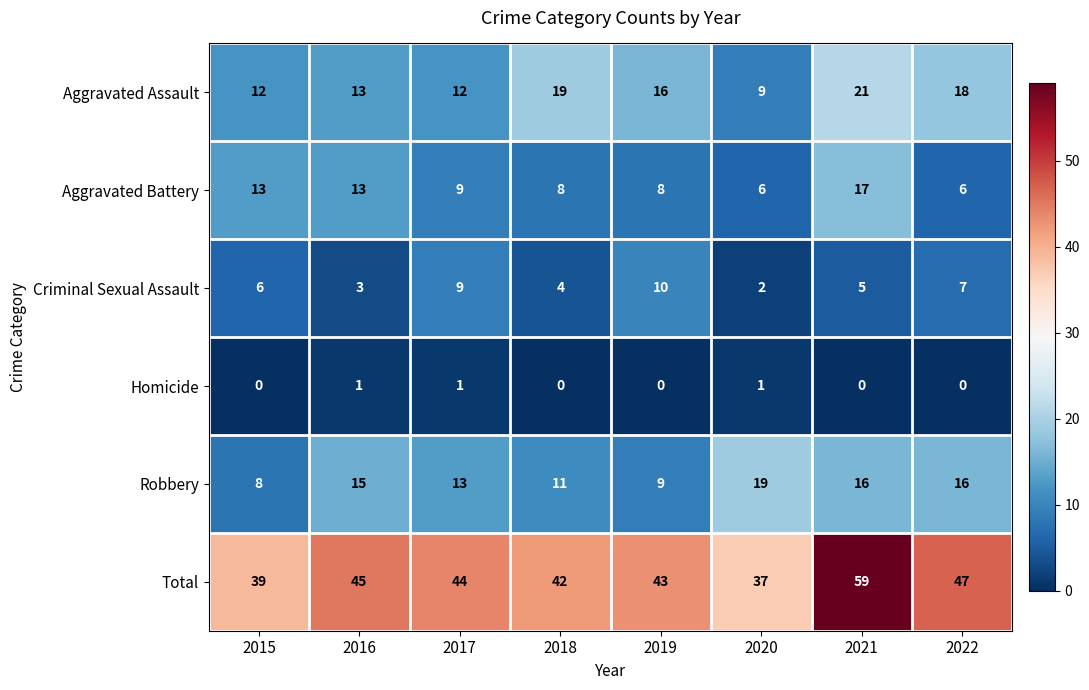

The value of Homicide at 2016 is 1. True or false?

True